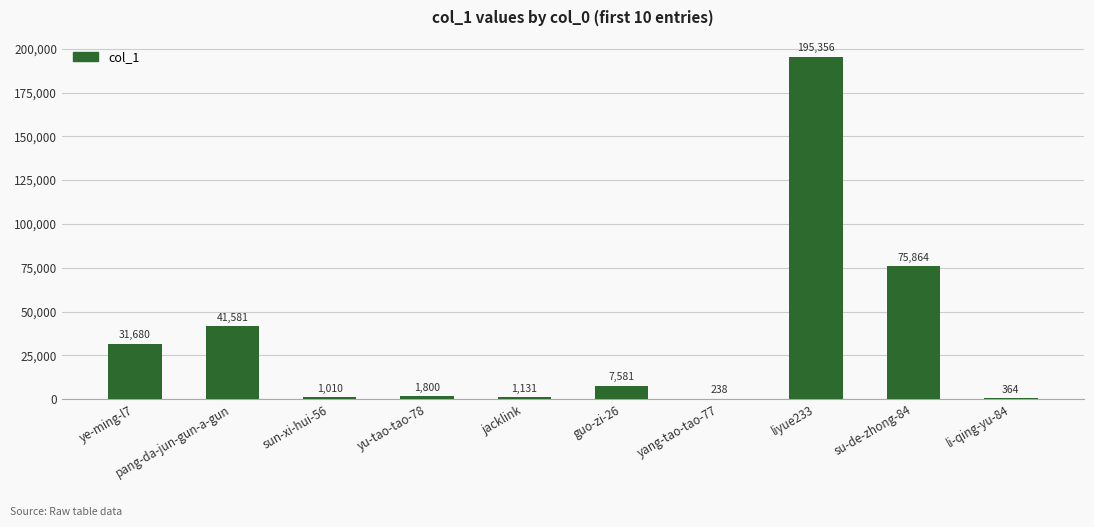

Is it true that the value at ye-ming-l7 is 31680?

True